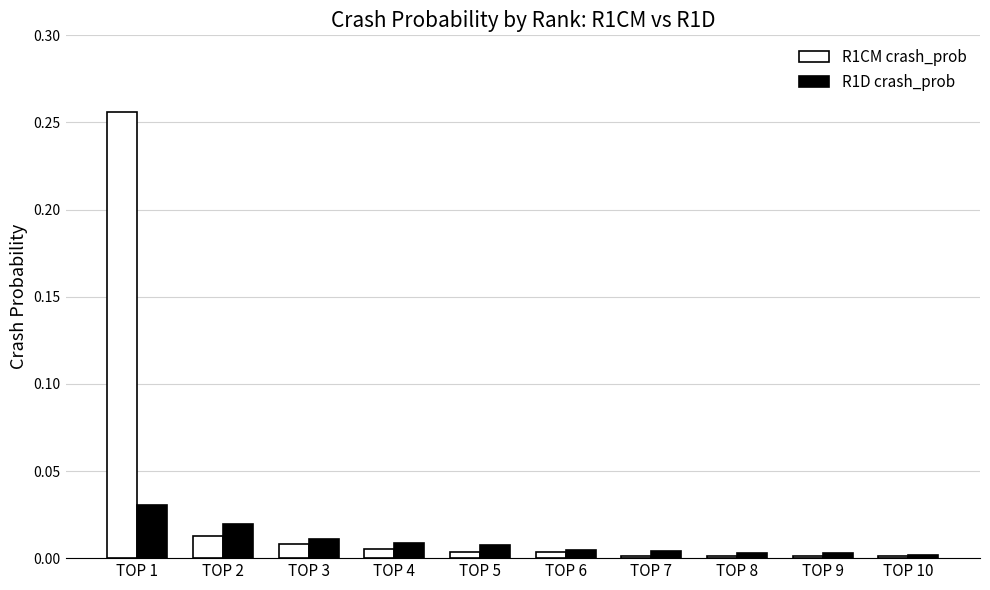

Is the value of R1CM crash_prob at TOP 9 greater than the value of R1D crash_prob at TOP 4?

No